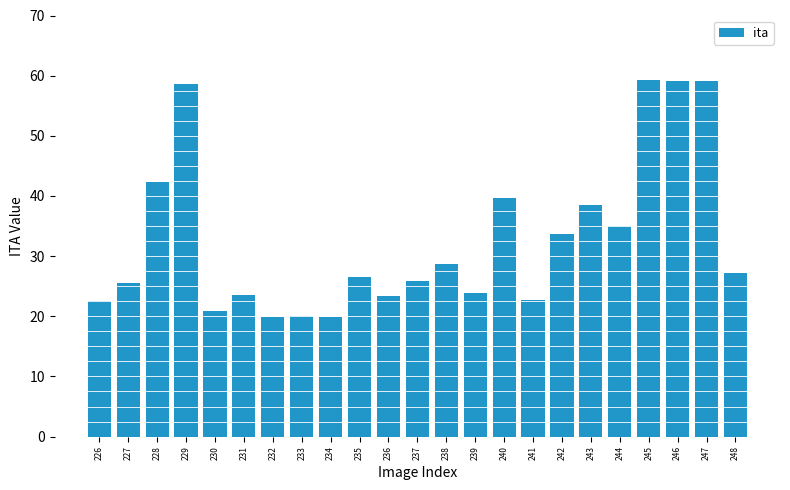

How many distinct data groups are displayed?

1